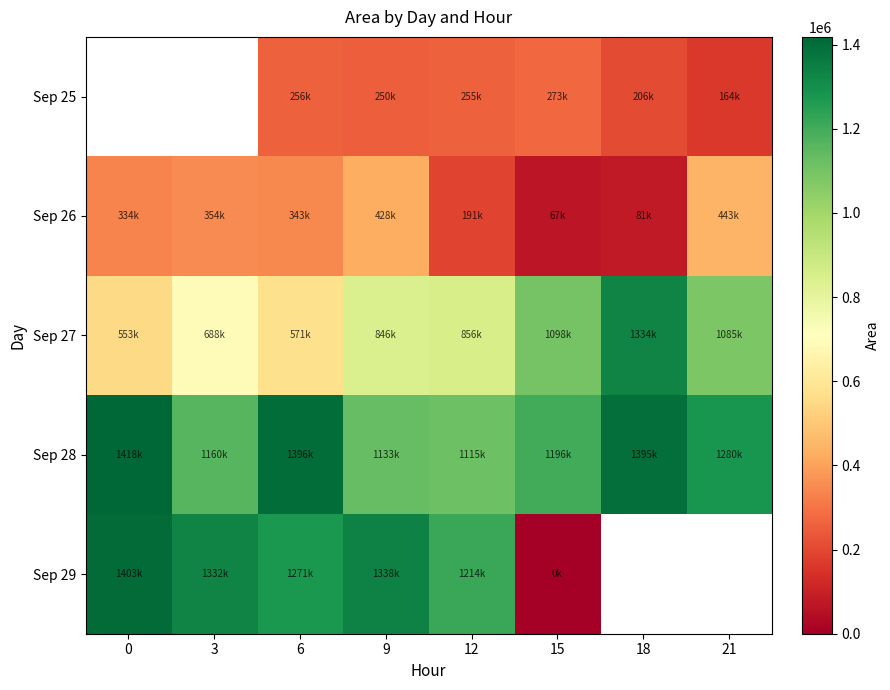

What is the difference between the maximum and minimum values in the Sep 28 series?

303125.0